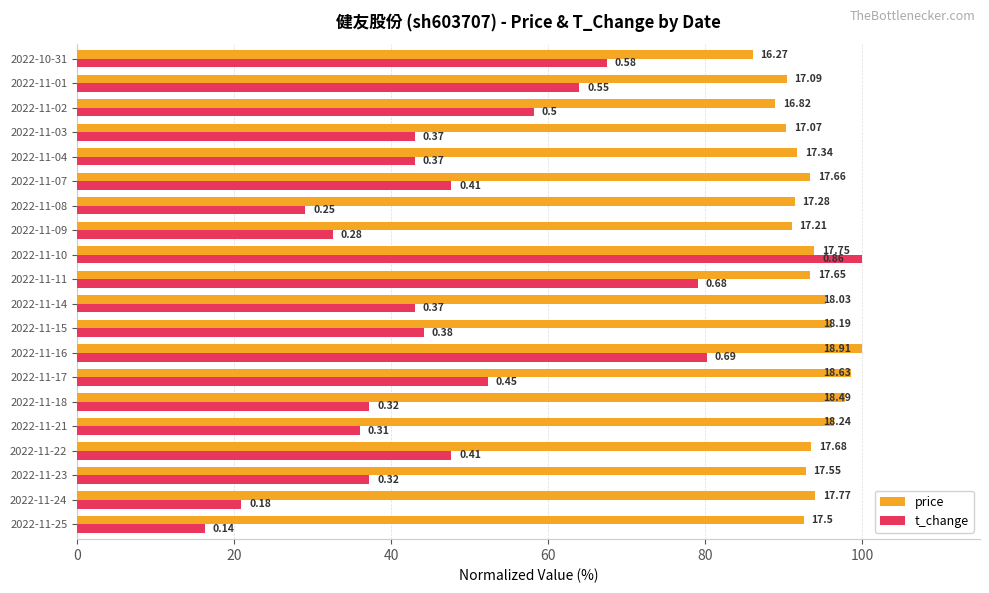

What are all the series names shown in the legend?

price, t_change